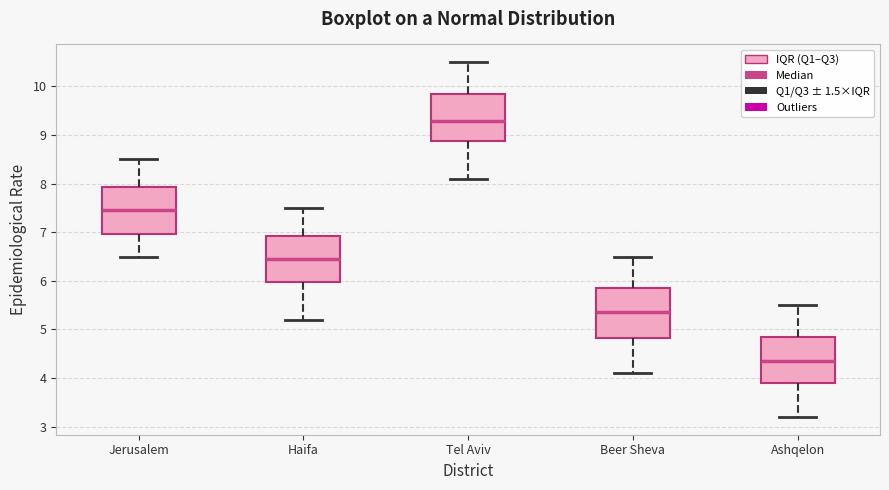

Reading left to right, read every box against the y-axis: the position of its median line, the range the box covers, and the ends of its whiskers. The values are not printed on the chart, so give them approximately, as read against the axis.

Jerusalem: median 7.5, box 7.0 to 7.9, whiskers 6.5 to 8.5
Haifa: median 6.5, box 6.0 to 6.9, whiskers 5.2 to 7.5
Tel Aviv: median 9.3, box 8.9 to 9.9, whiskers 8.1 to 10.5
Beer Sheva: median 5.4, box 4.8 to 5.9, whiskers 4.1 to 6.5
Ashqelon: median 4.4, box 3.9 to 4.9, whiskers 3.2 to 5.5